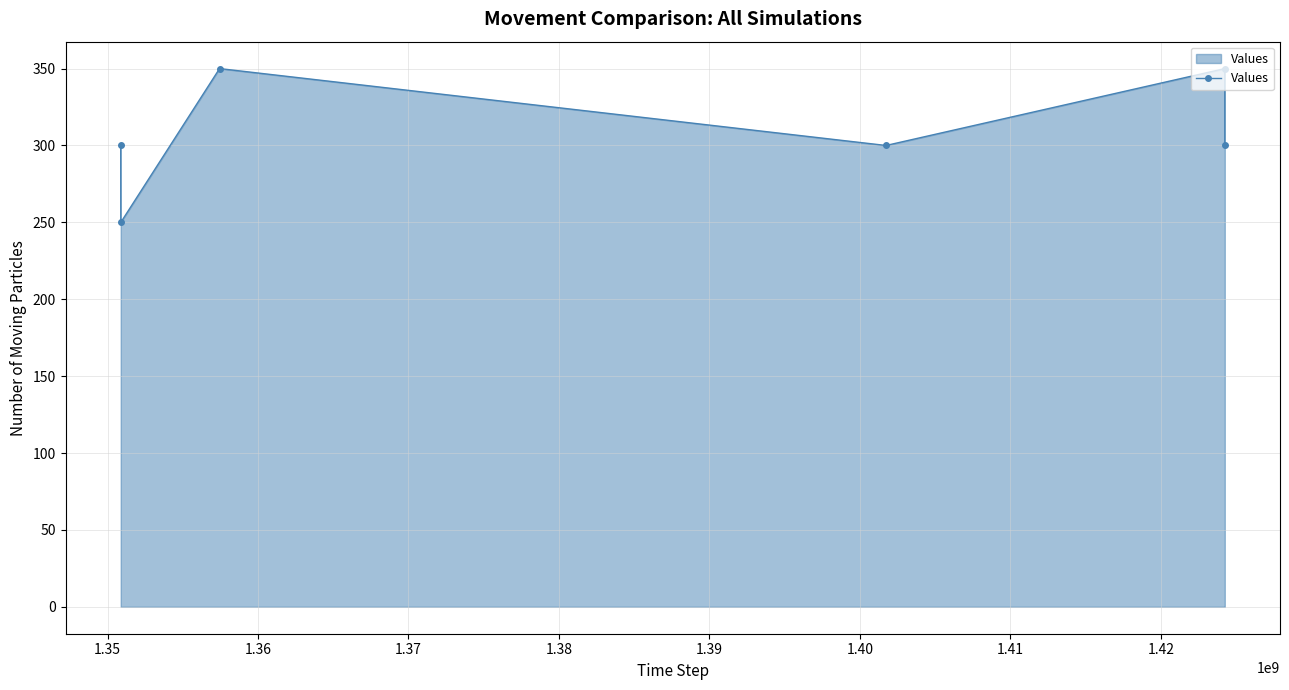

What is the sum of all values?

1850